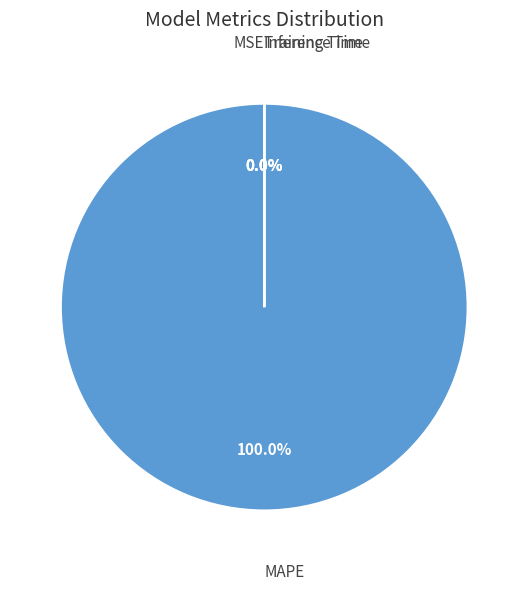

Is MAPE the majority of the pie?

Yes